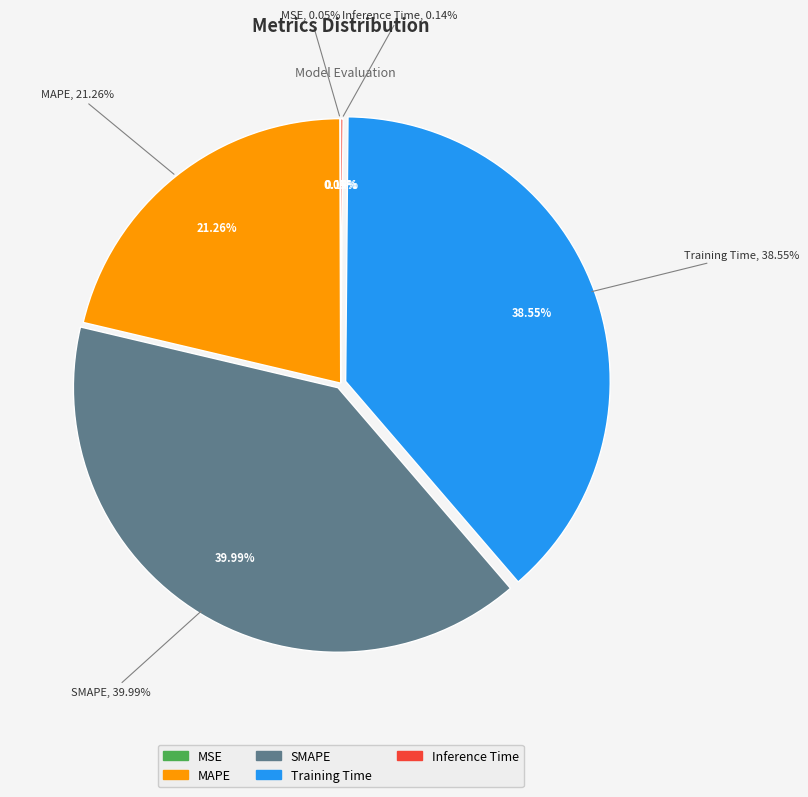

To the nearest percent, what is the combined percentage of MAPE and MSE?

21%